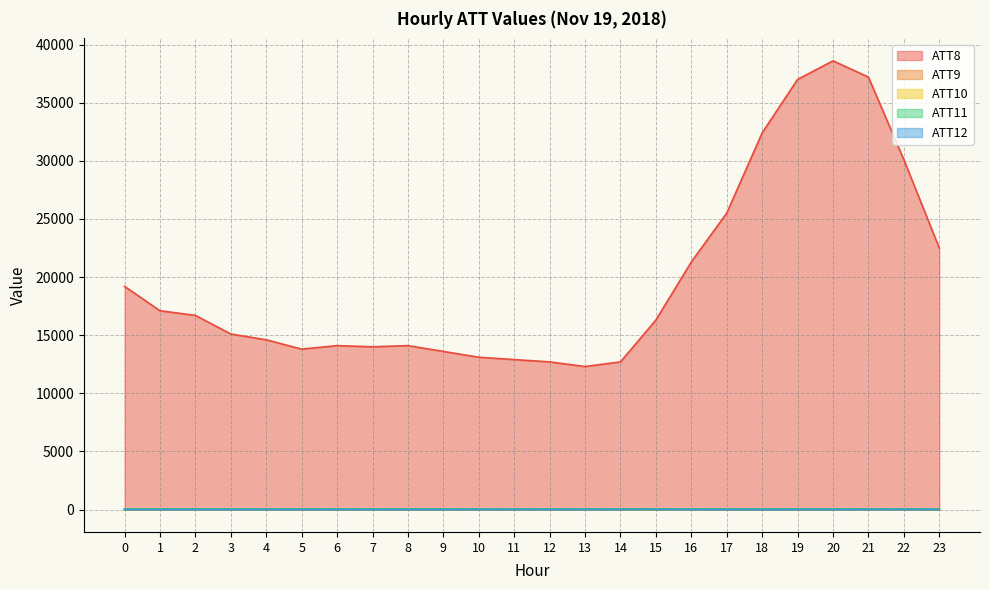

What is the value of the ATT11 point at the 16th from the left?

41.7